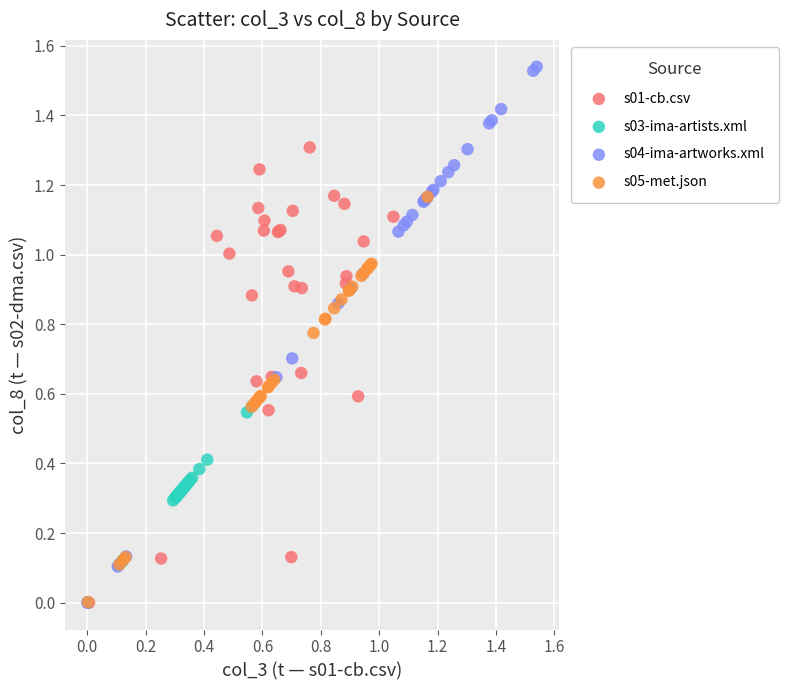

Which series reaches the maximum Y coordinate?

s04-ima-artworks.xml